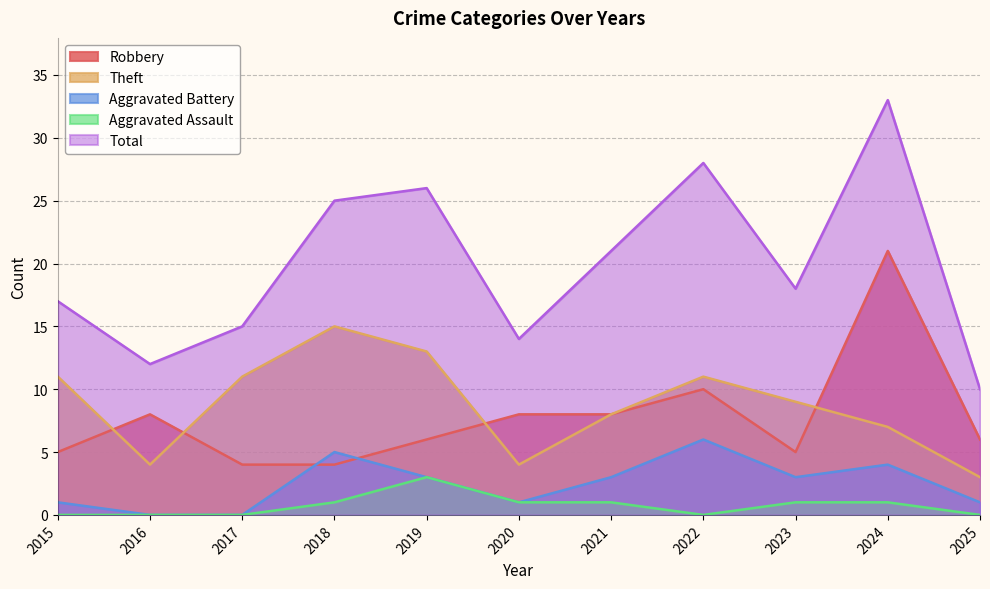

What is the value of the Total point at the 7th from the left?

21